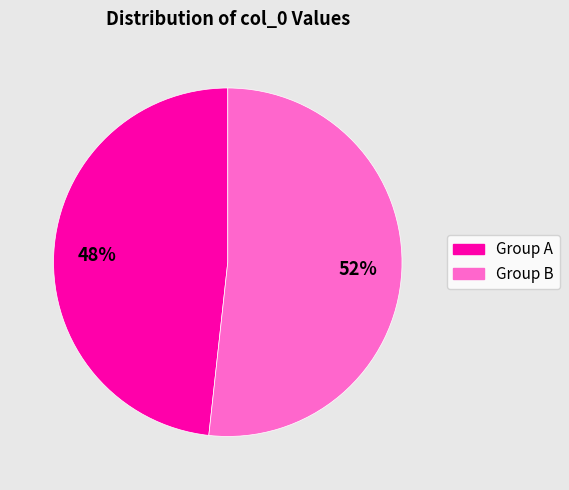

Count the number of slices in the pie.

2